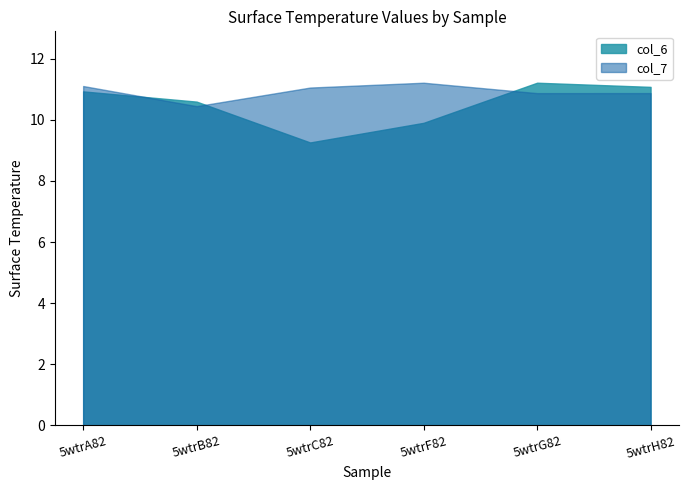

In col_6, how many points are higher than both neighbors (excluding endpoints)?

1